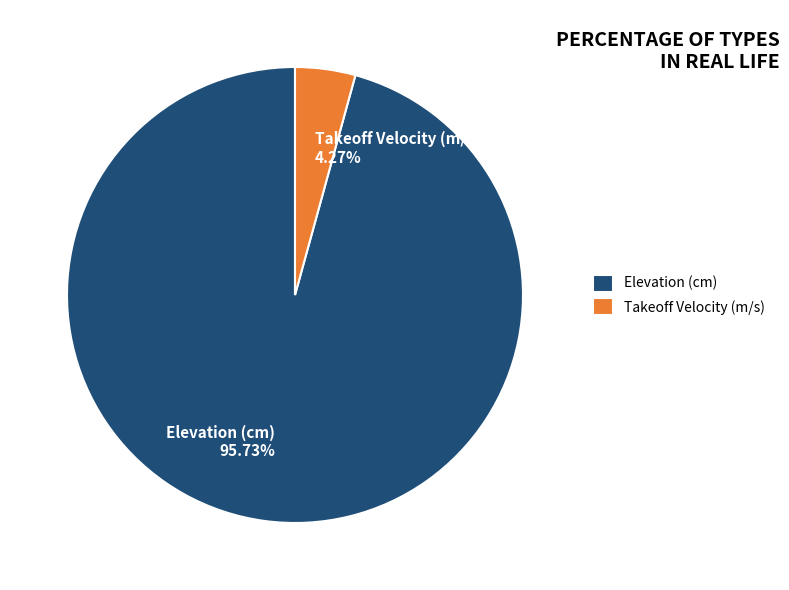

Is it true that Elevation (cm) is 87% of the pie?

False